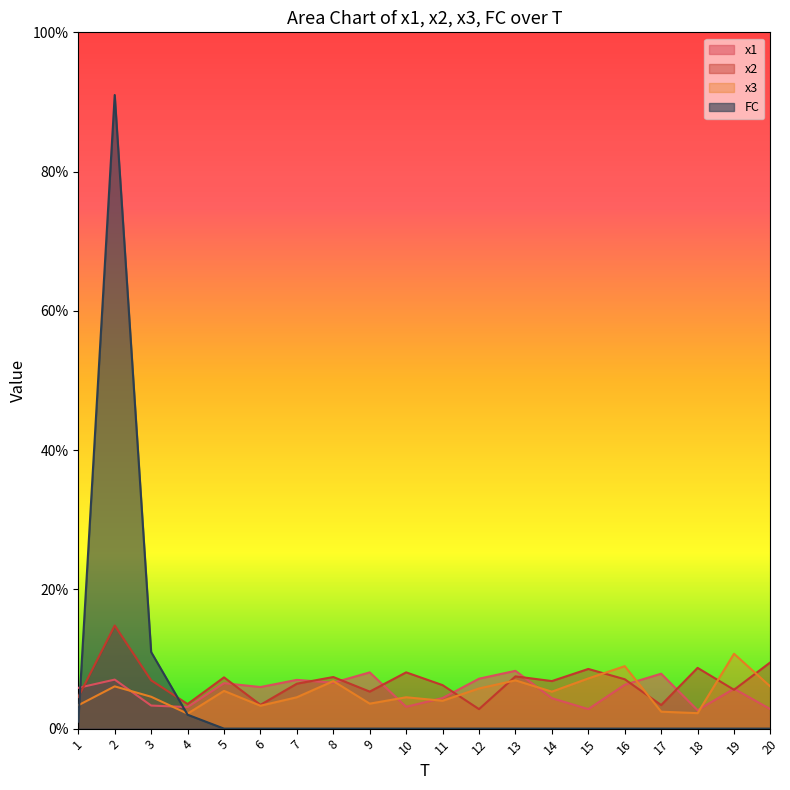

Which category has the lowest value in the FC series?

5